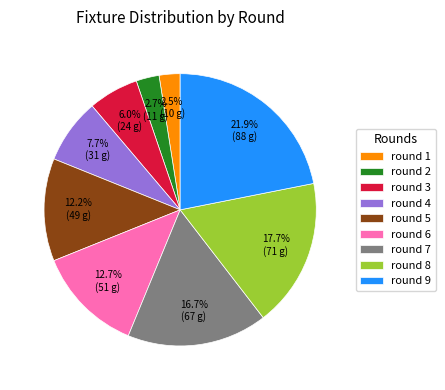

To the nearest percent, what percentage of the pie is round 2?

3%